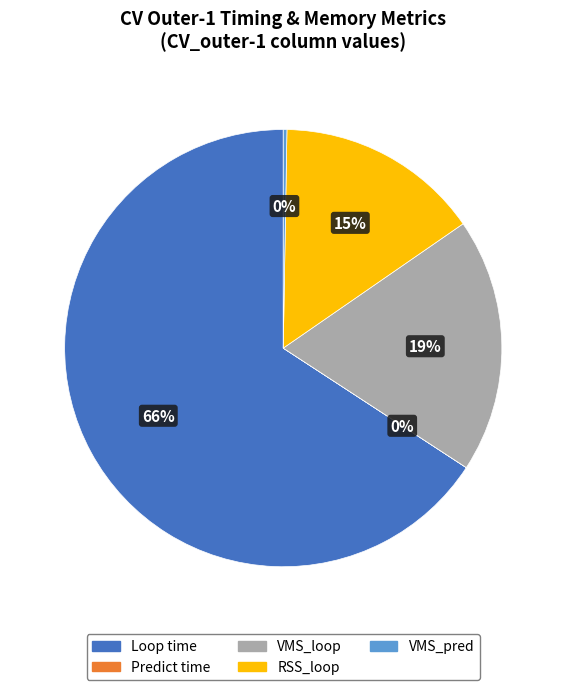

To the nearest percent, what is the average slice percentage?

20%